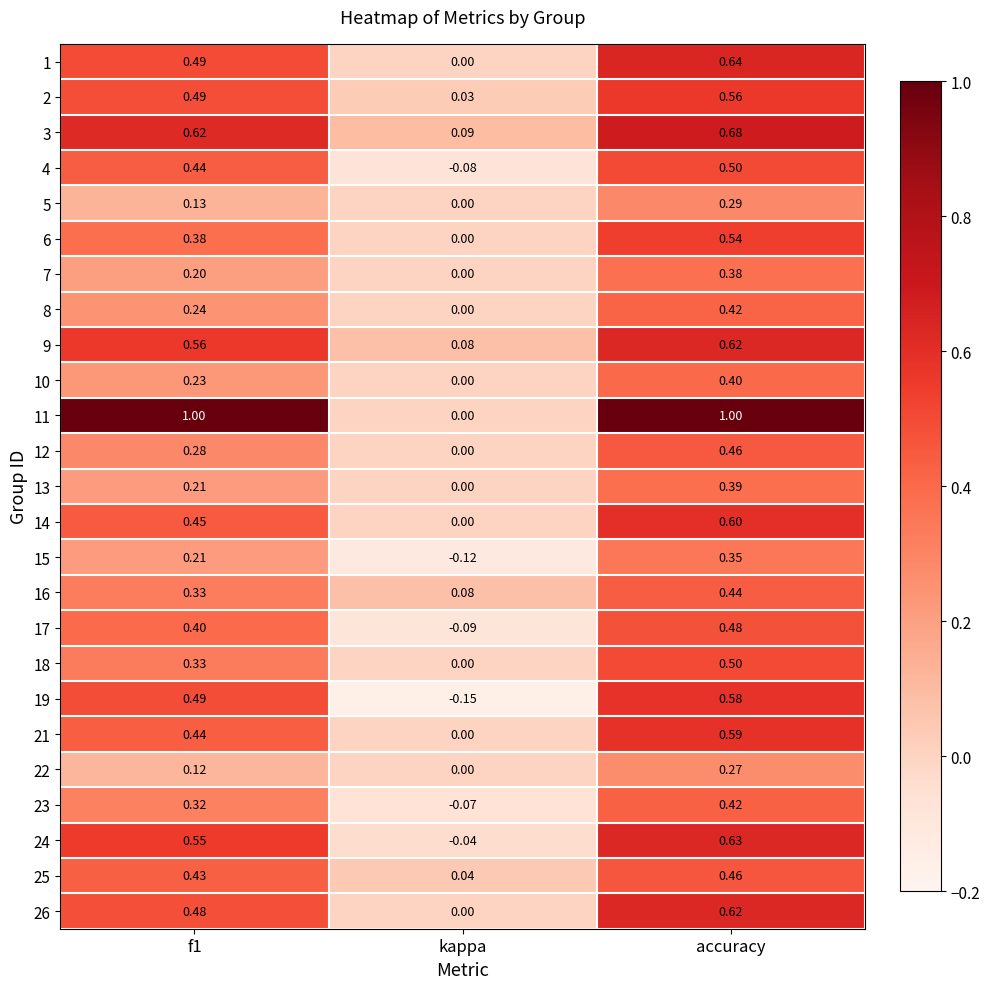

What is the maximum value shown in the chart?

1.0